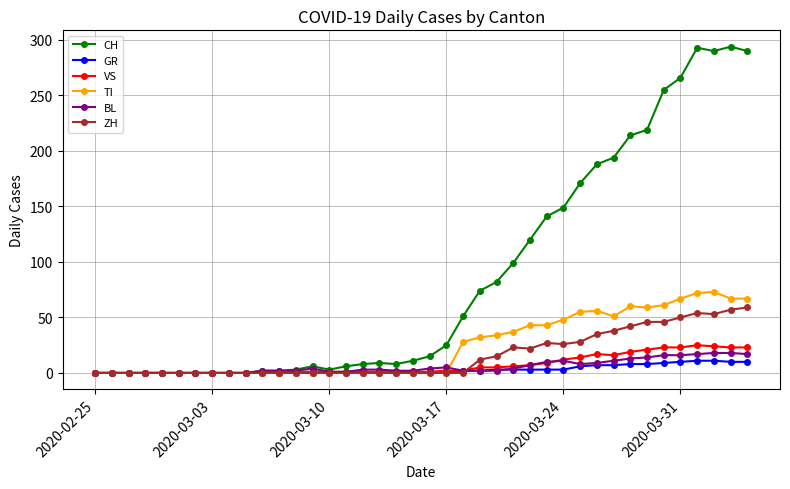

Which series has the largest range (max minus min)?

CH